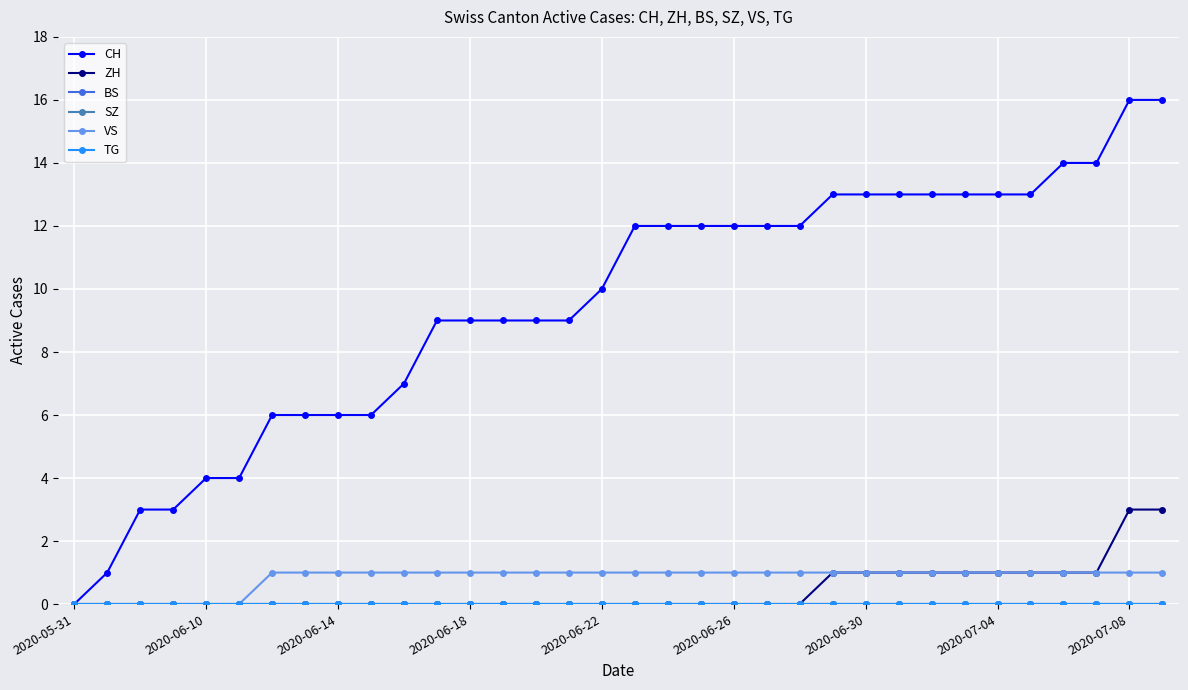

Does the chart have visible grid lines?

Yes